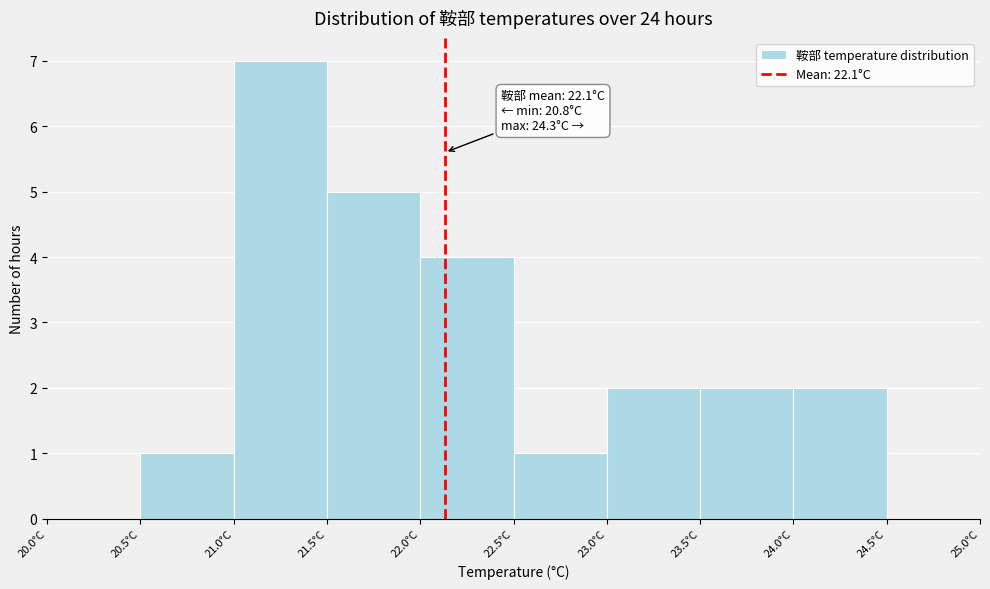

Which range on the x-axis has the tallest bar?

21.0 to 21.5